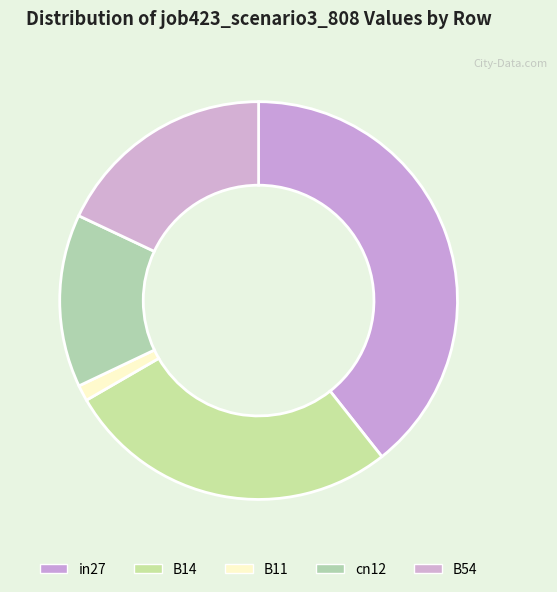

Is there any slice that represents more than half of the pie?

No